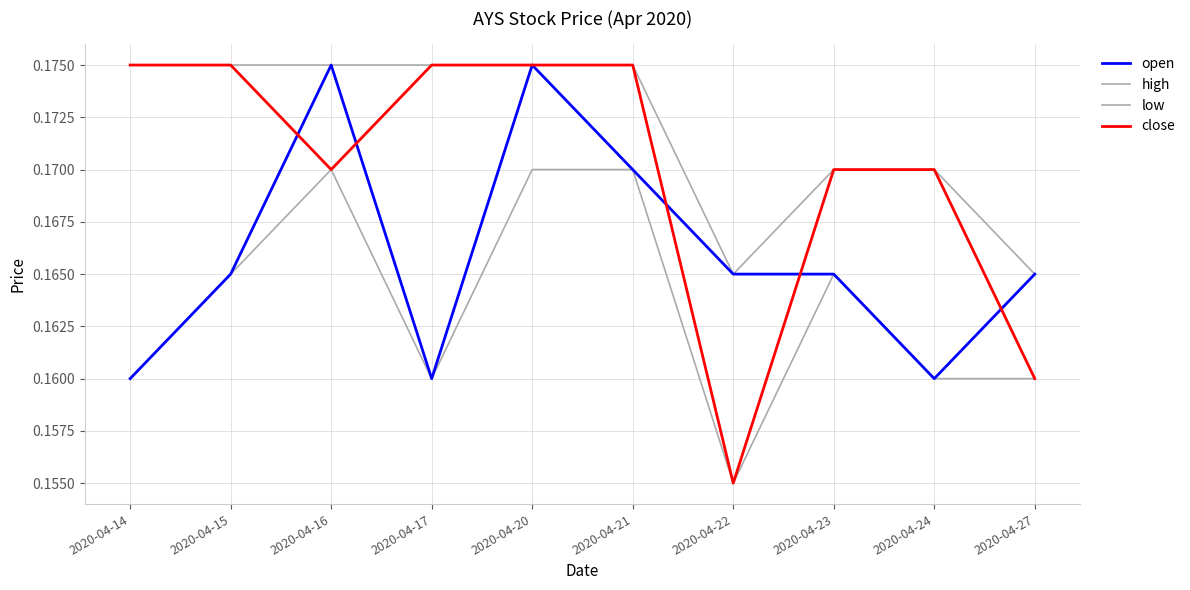

What is the maximum value for close?

0.2